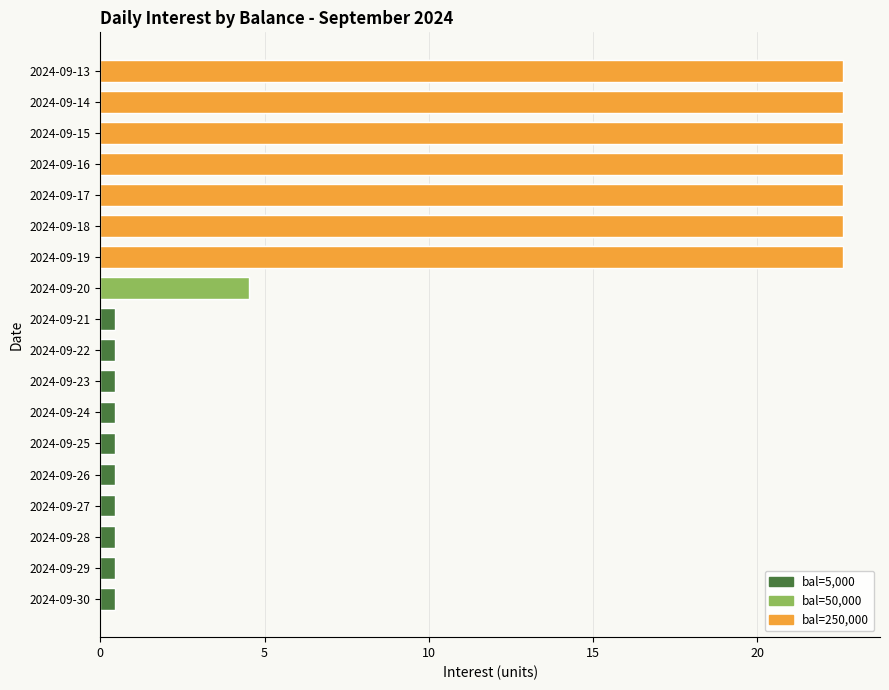

What is the average value?

9.3